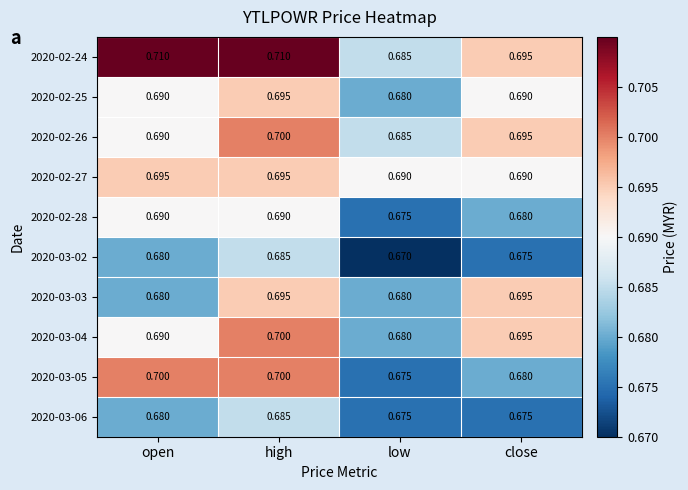

At how many categories does at least one series exceed 0?

4